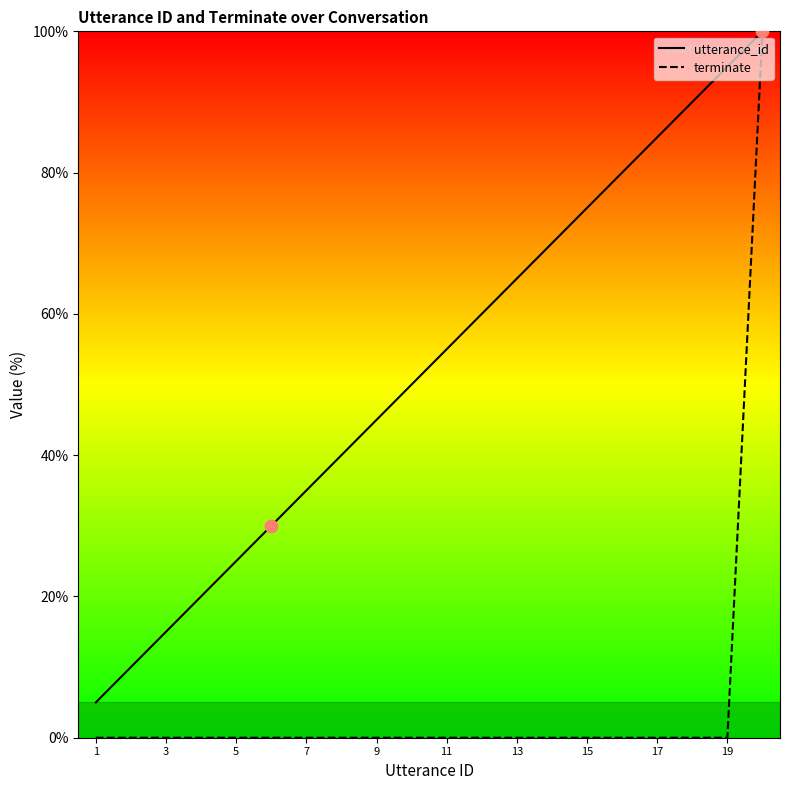

At how many categories does at least one series exceed 54?

10